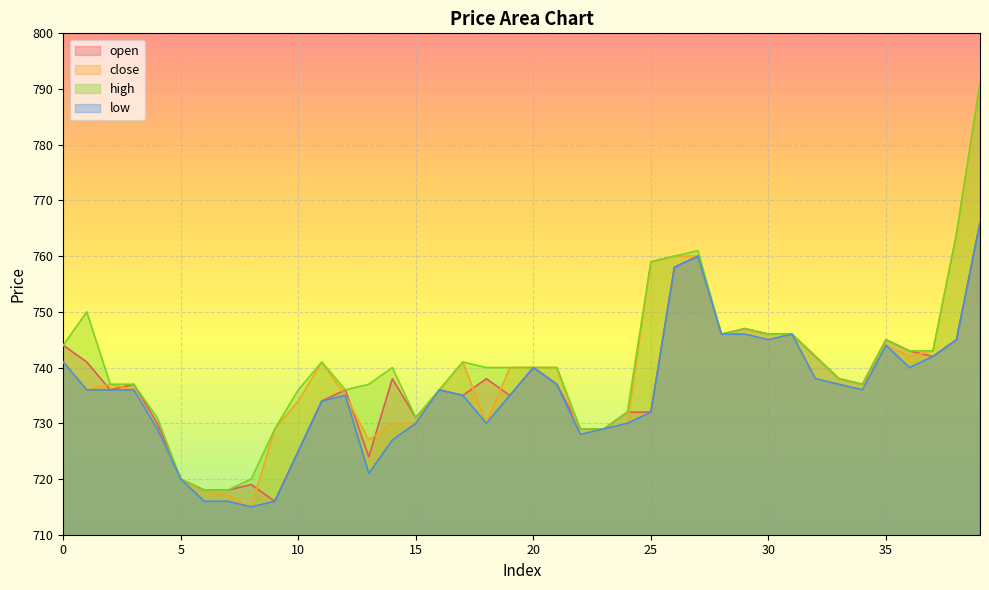

Which series changed the most between 2 and 9?

open